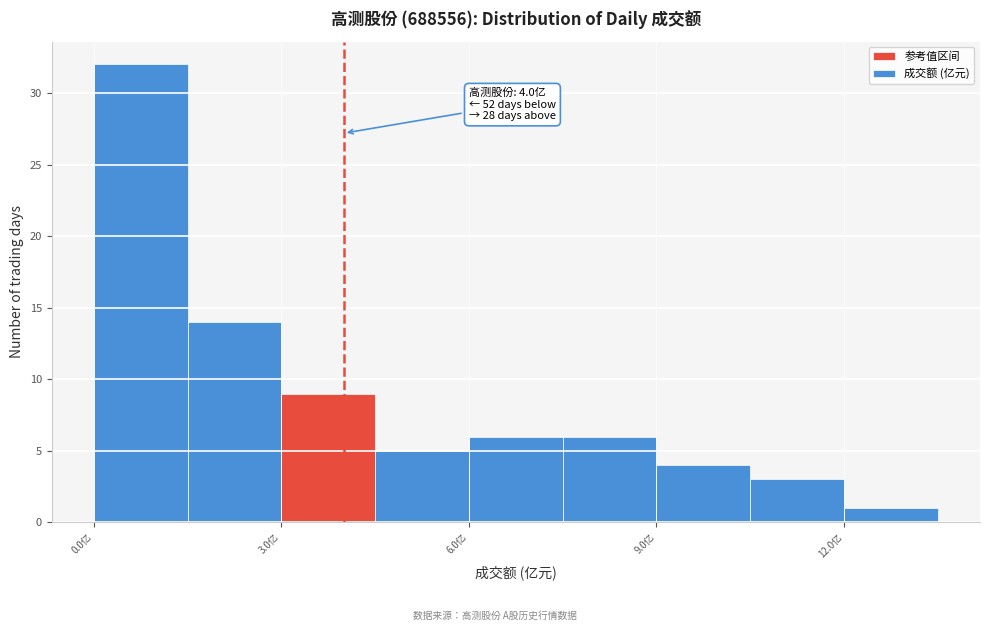

Around what value on the x-axis is the tallest bar? Give the approximate position of its centre, as read against the axis.

1.0